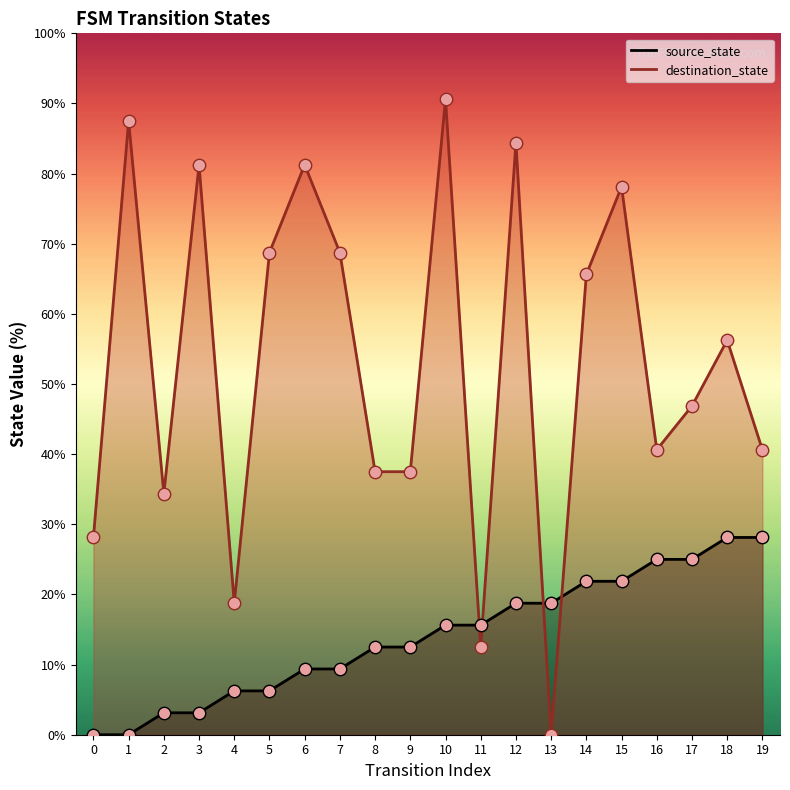

Which series contains the highest Y value?

destination_state